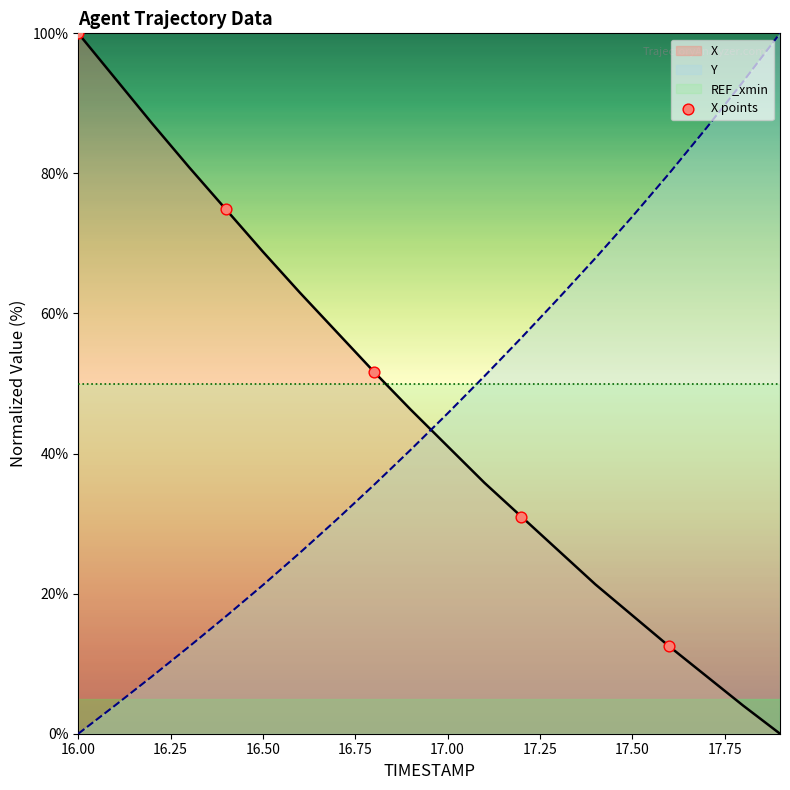

What is the highest value of the X series?

100.0